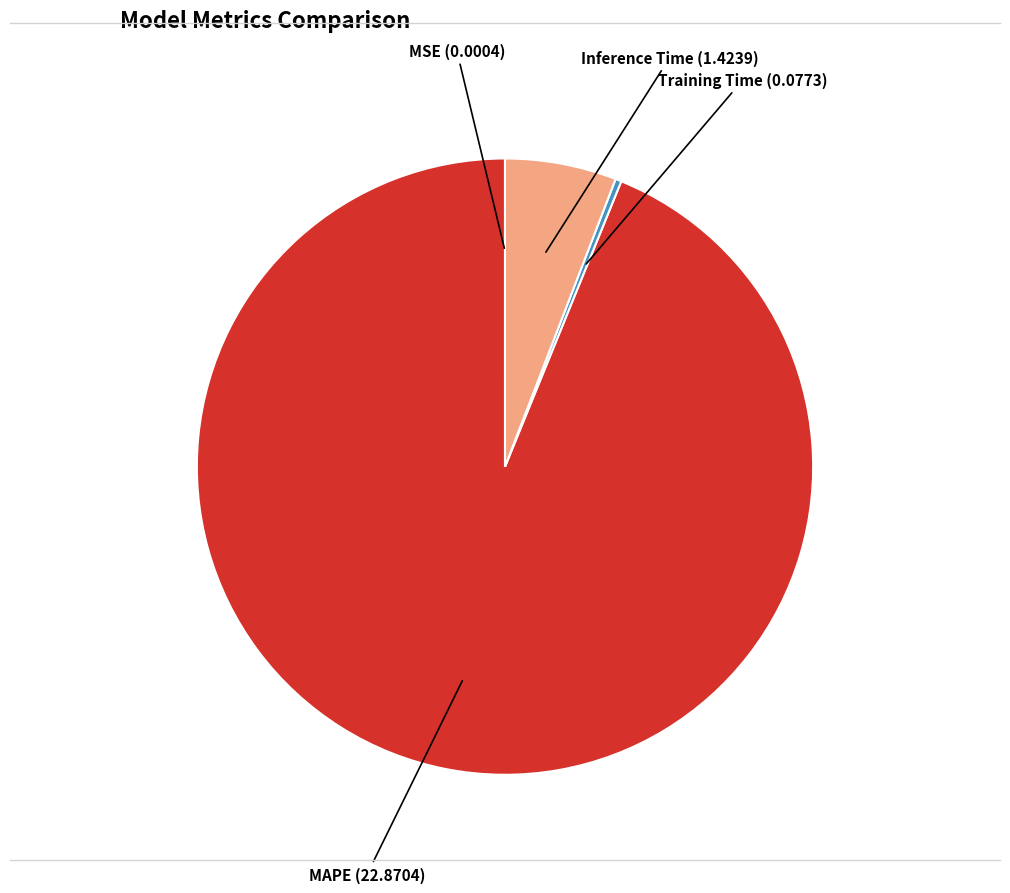

What is the ratio of the value at MAPE to the value at Inference Time?

16.1